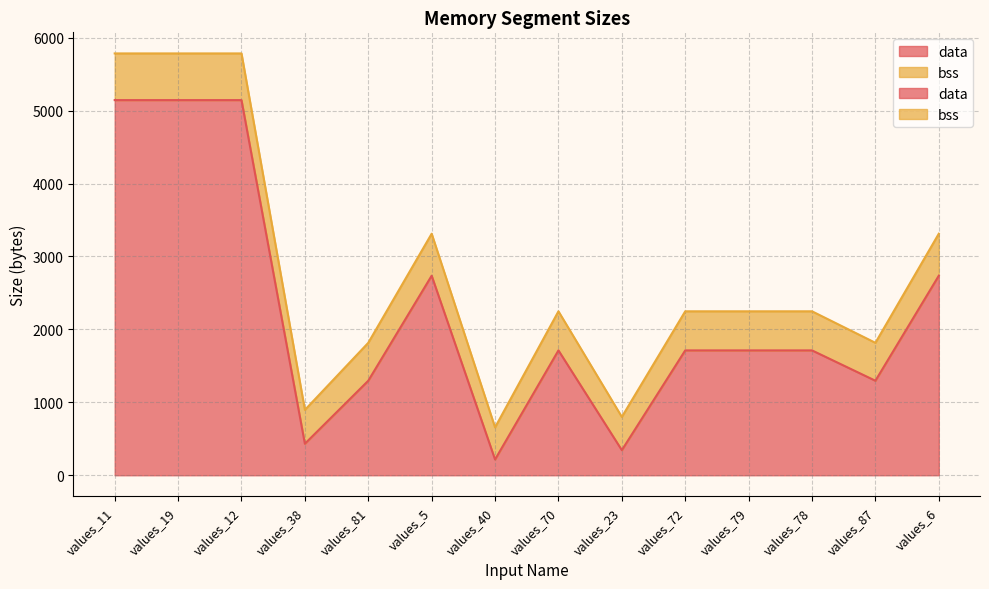

Rank the categories by value from highest to lowest.

values_11, values_19, values_12, values_5, values_6, values_70, values_72, values_79, values_78, values_81, values_87, values_38, values_23, values_40